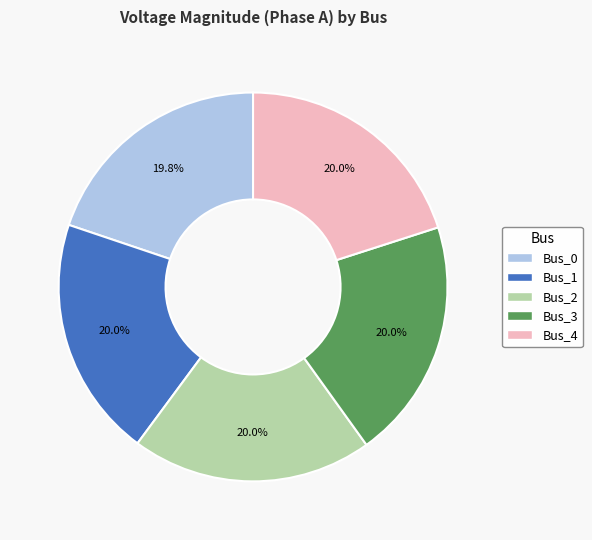

Is there a majority slice in this chart?

No